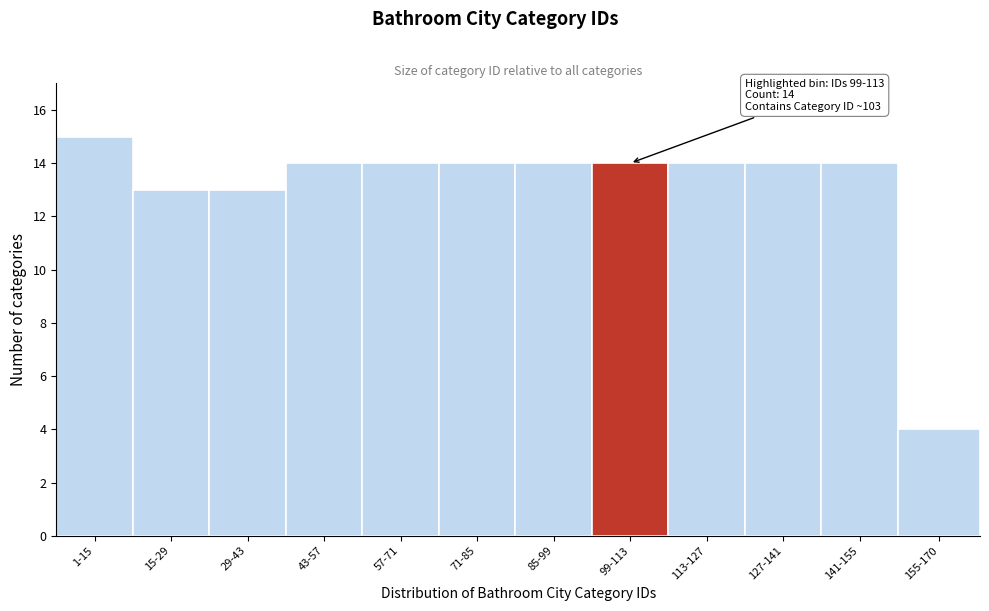

Reading left to right, what are all the values shown in this chart?

1-15=15	15-29=13	29-43=13	43-57=14	57-71=14	71-85=14	85-99=14	99-113=14	113-127=14	127-141=14	141-155=14	155-170=4